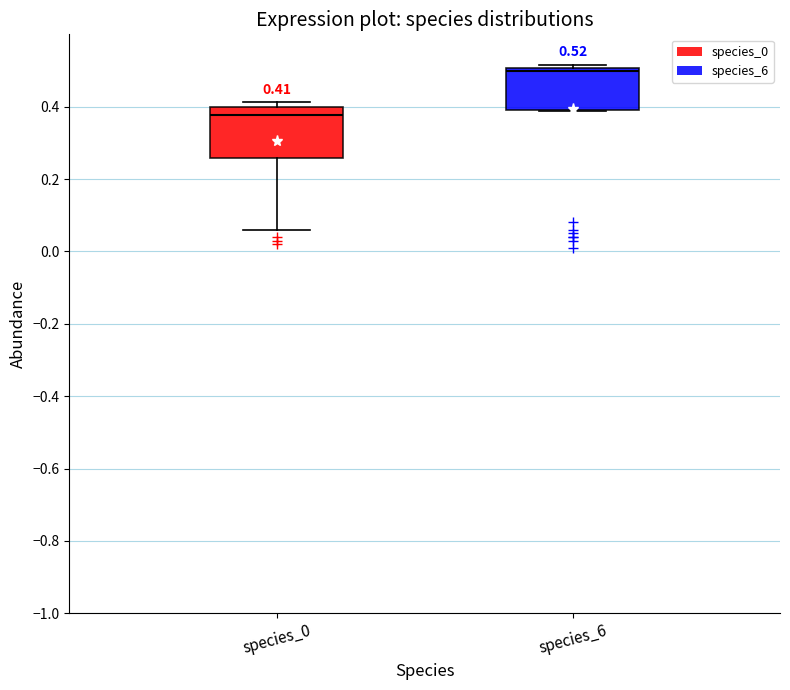

Which box is the tallest, from its lower edge to its upper edge?

species_0